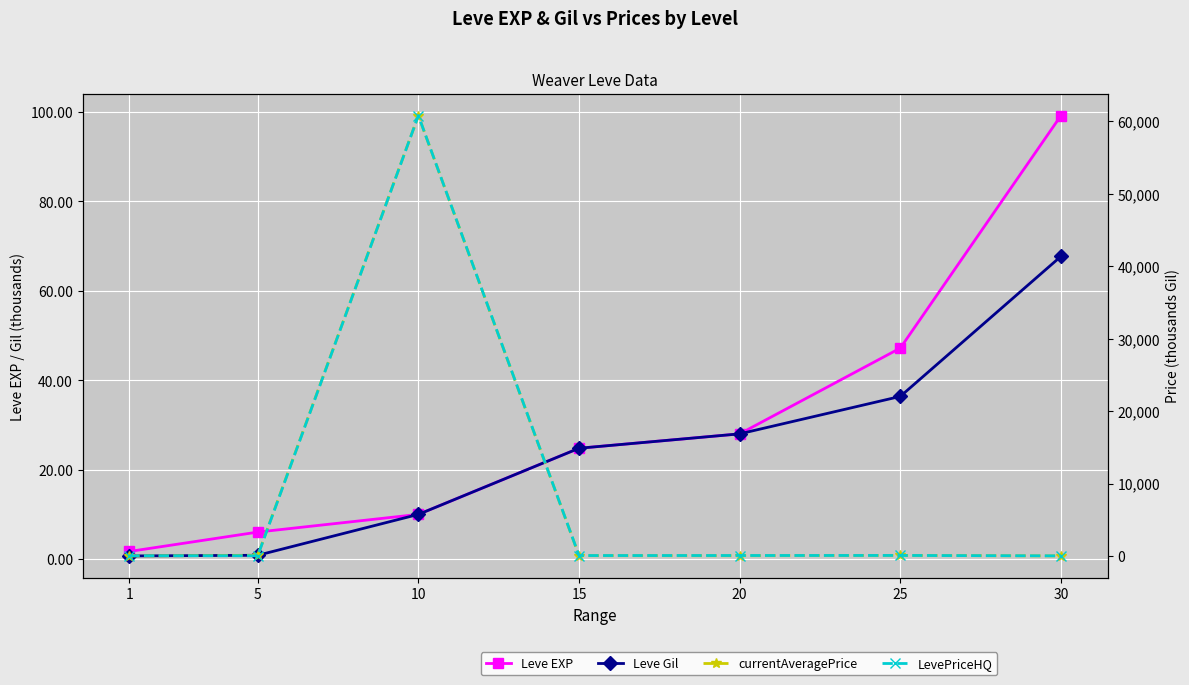

Which series has the widest spread of values?

currentAveragePrice